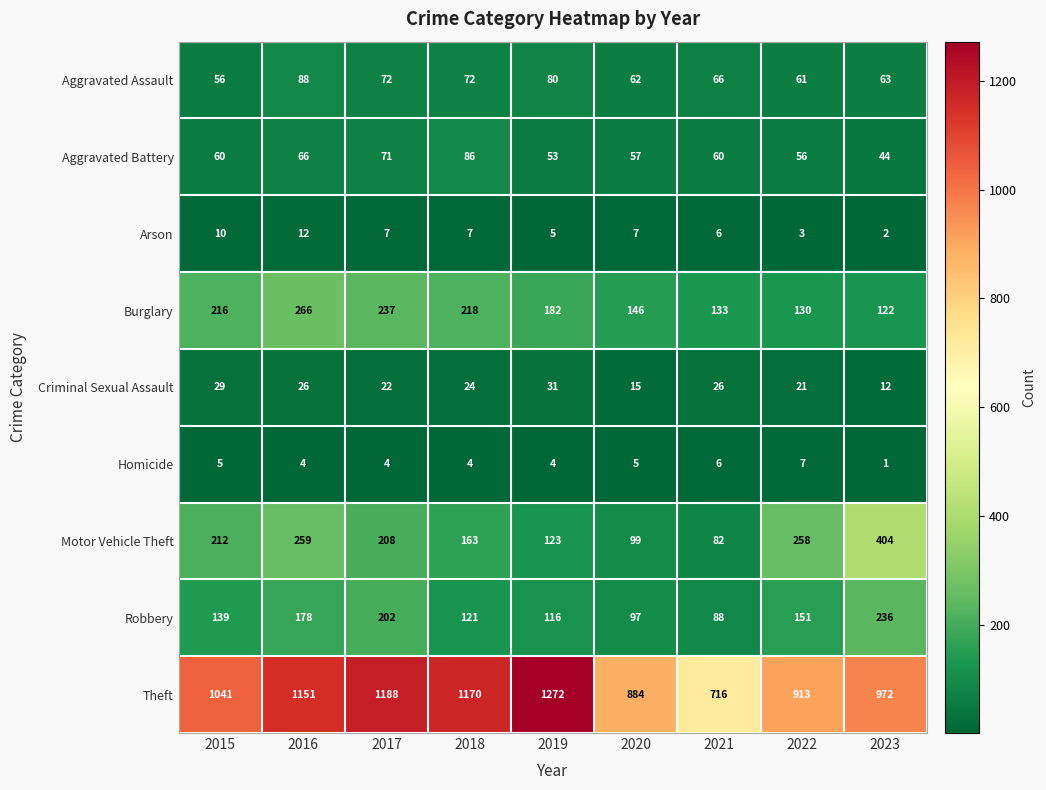

Read the Aggravated Battery value at 2016, to the nearest 5.

65